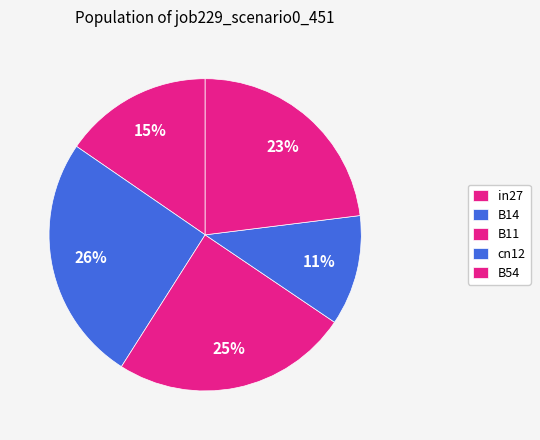

To the nearest percent, what is the combined percentage of B54 and in27?

38%